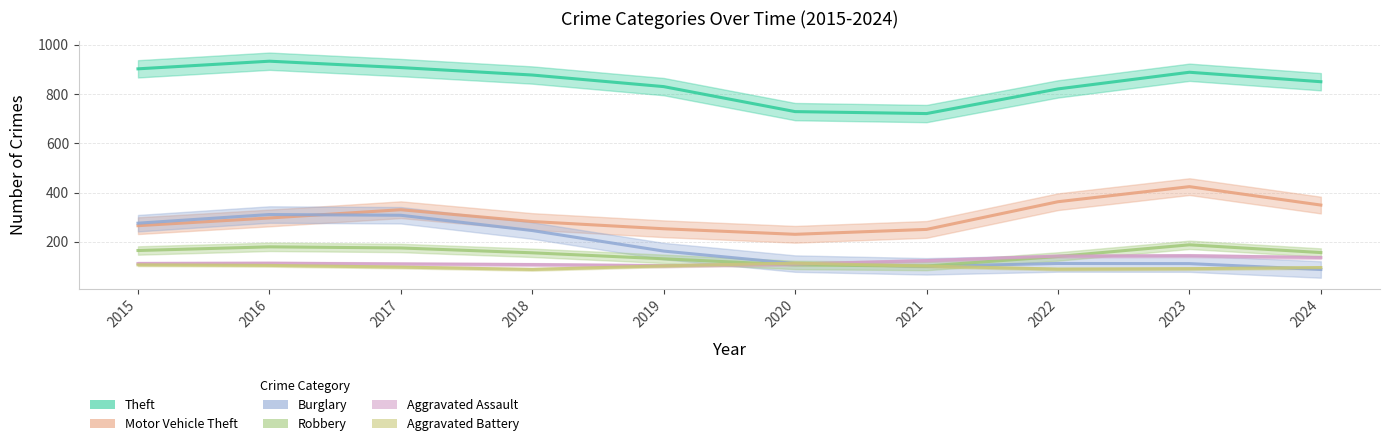

What is the total value across all series at 2015?

1761